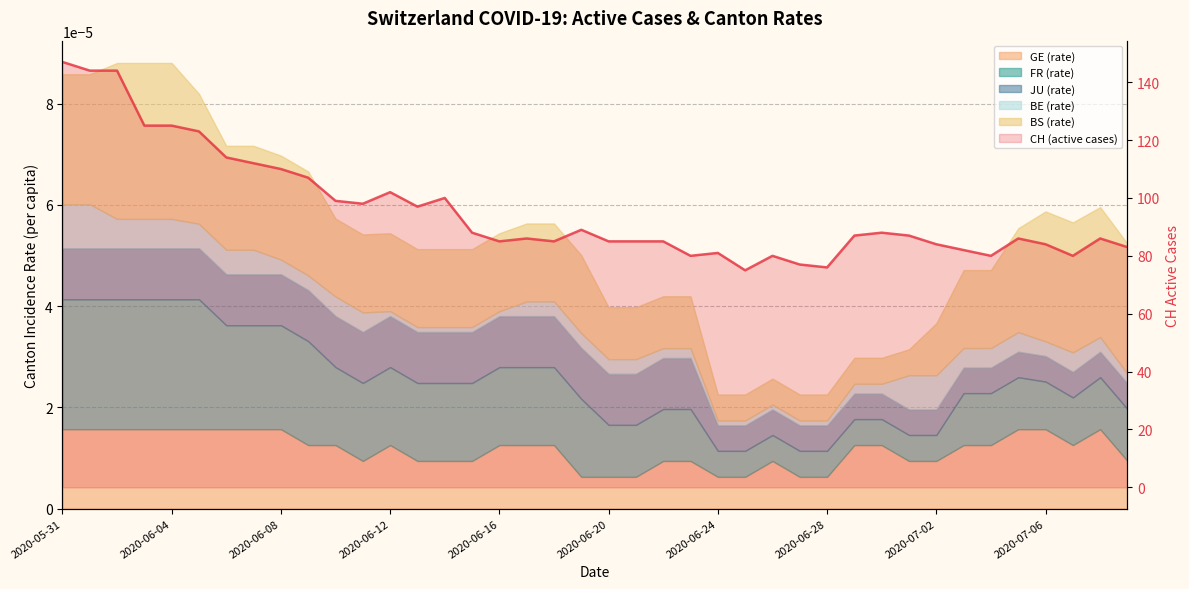

What is the label of the 10th point from the left?

2020-07-06